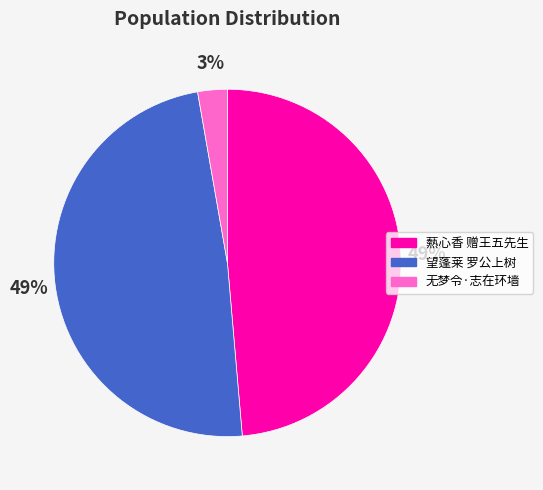

Count the number of slices in the pie.

3